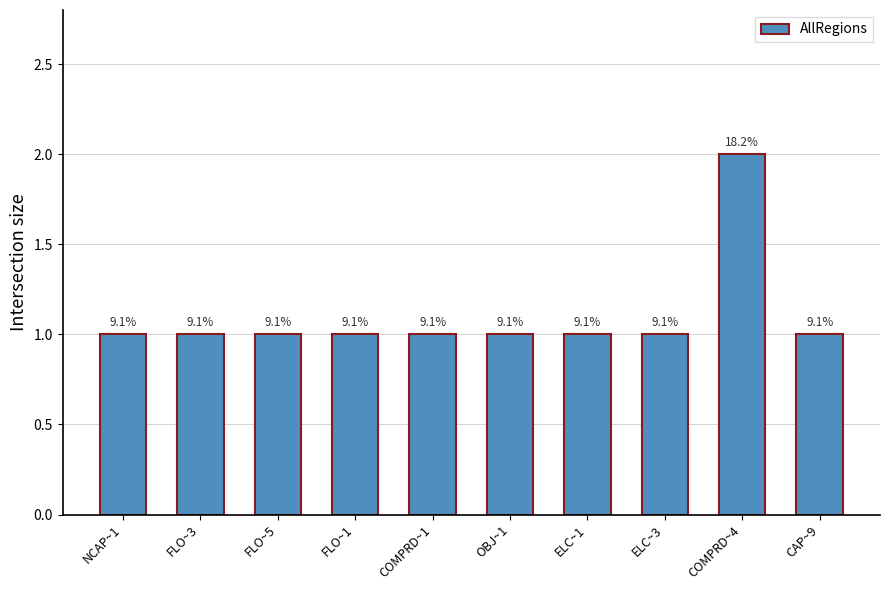

The chart shows a value of 1 at FLO~3. True or false?

True